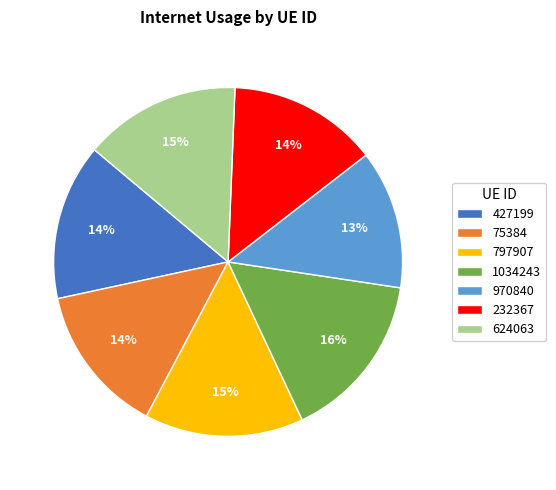

Is it true that 970840 is 13% of the pie?

True